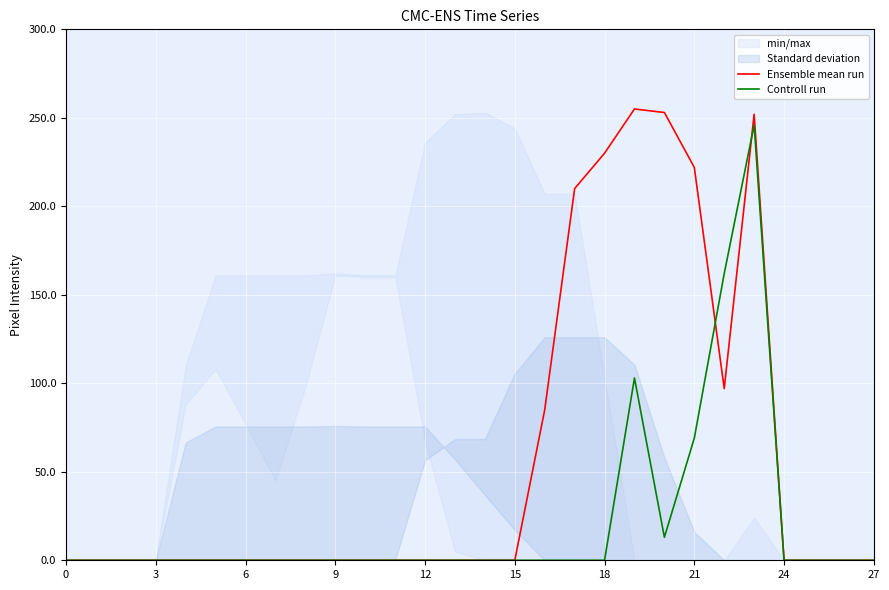

True or false: Ensemble mean run has a value of 222 at 21.

True